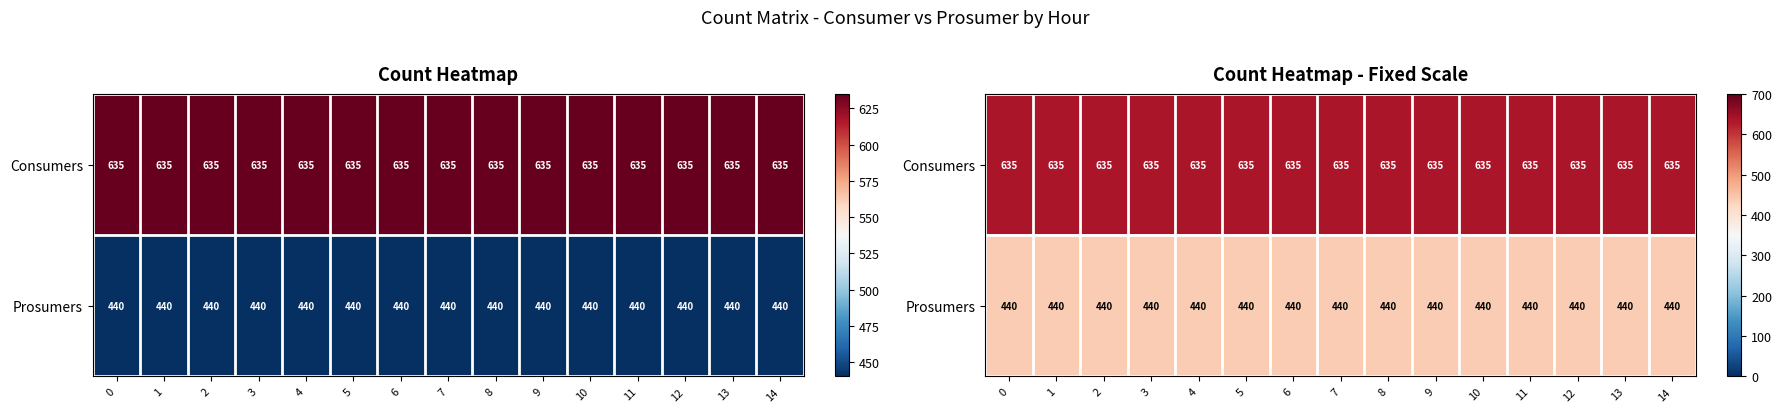

Rank the series by their average value, from highest to lowest.

Consumers, Prosumers